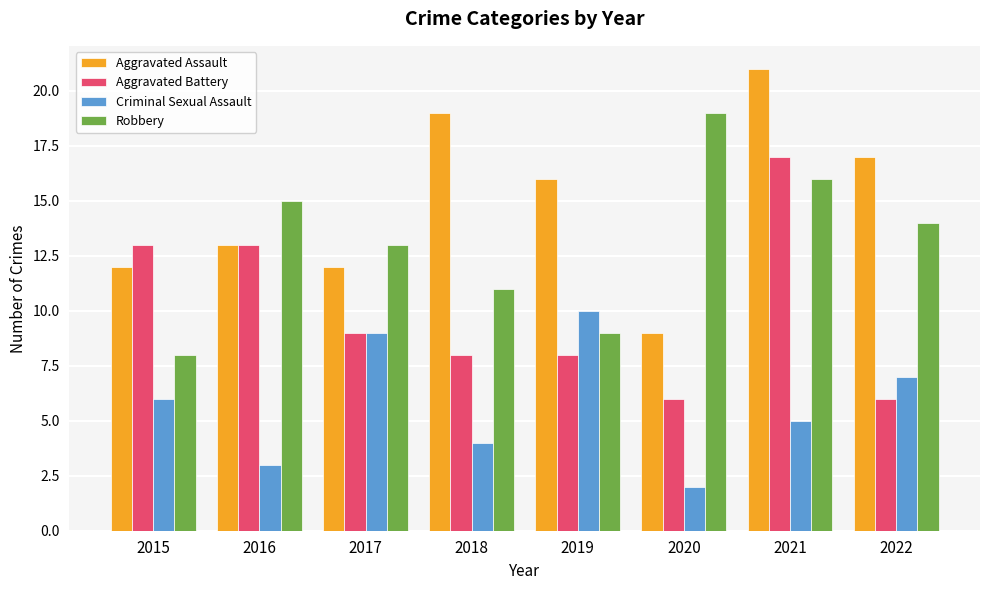

What is the sum of the Aggravated Assault values at 2021 and 2015?

33